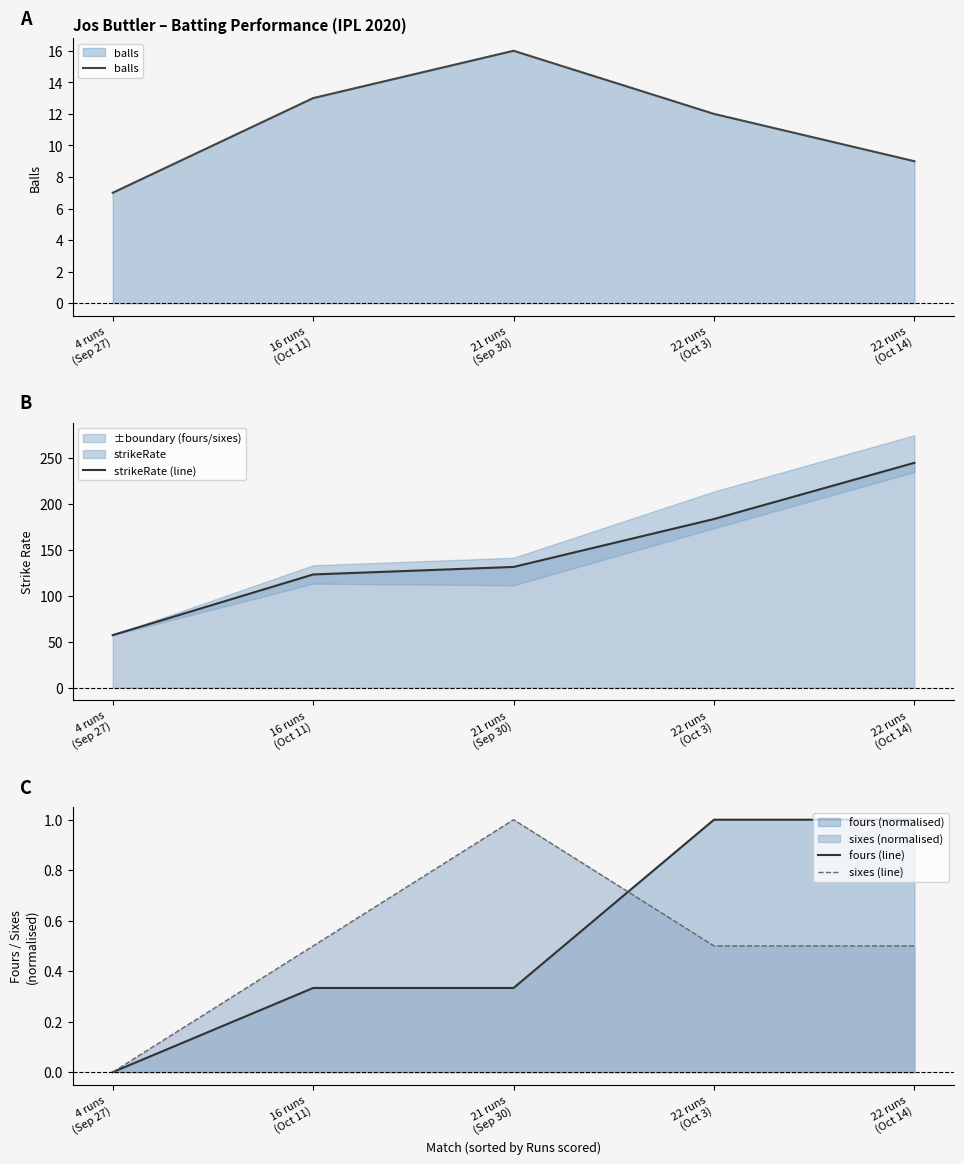

What is the difference between the maximum and minimum values in the sixes (line) series?

1.0